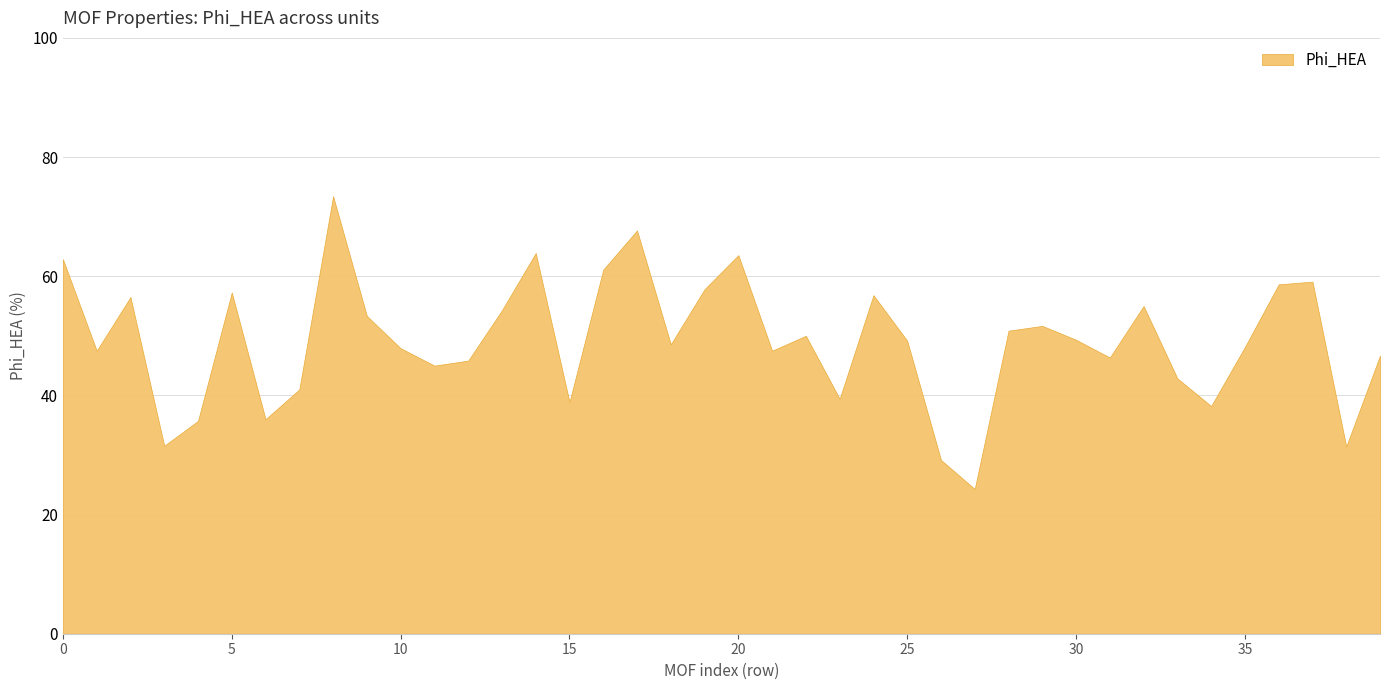

What is the value of the 19th point from the left?

48.6